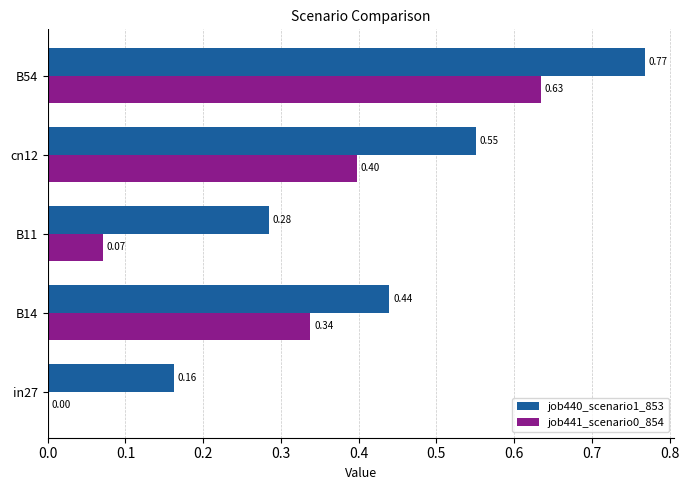

At which category is the sum across all series the highest?

B54